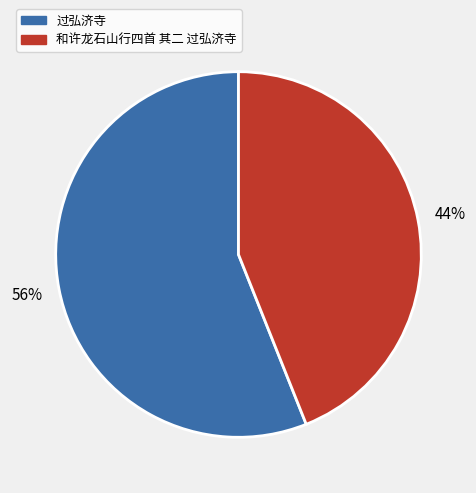

What percentage is the 和许龙石山行四首 其二 过弘济寺 slice, to the nearest percent?

44%